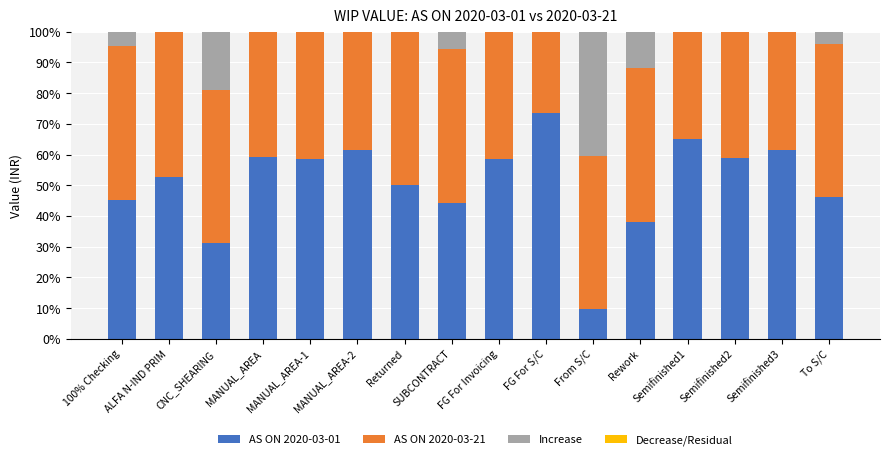

How many distinct data groups are displayed?

4